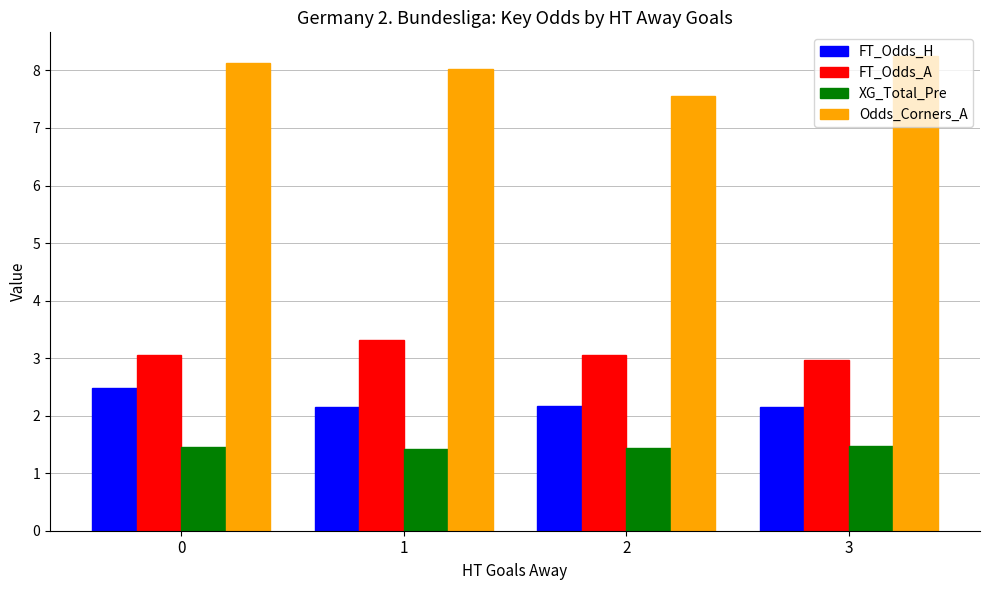

The value of XG_Total_Pre at 3 is 1.5. True or false?

True